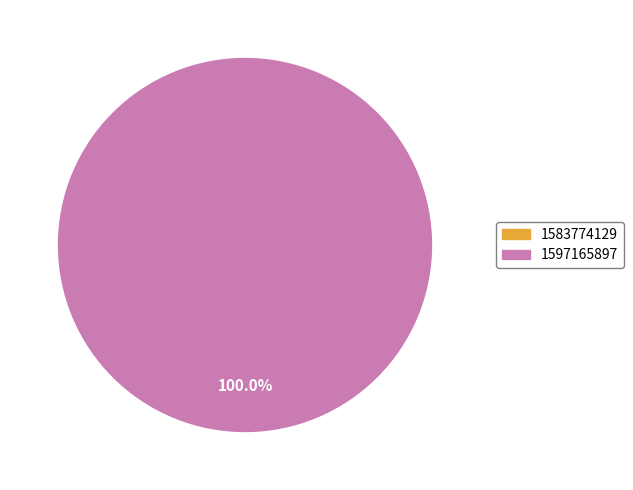

Does any single category account for the majority?

Yes